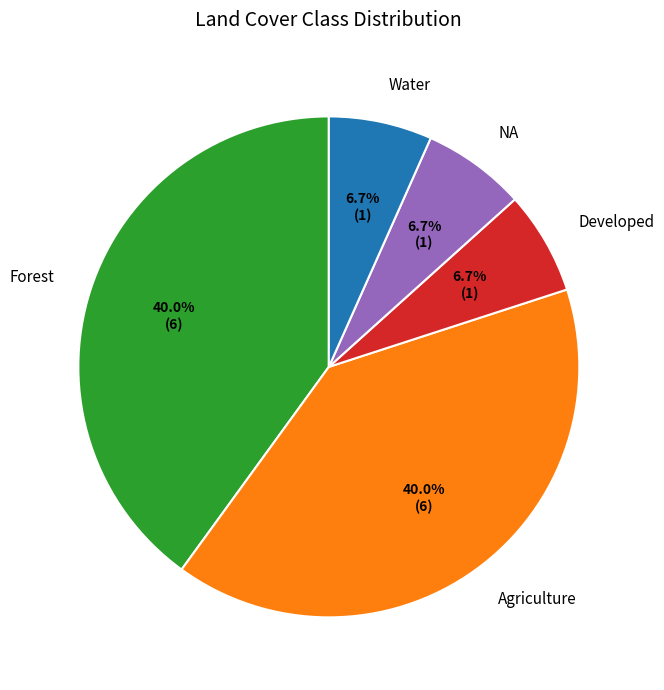

Between Forest and Water, which is larger?

Forest